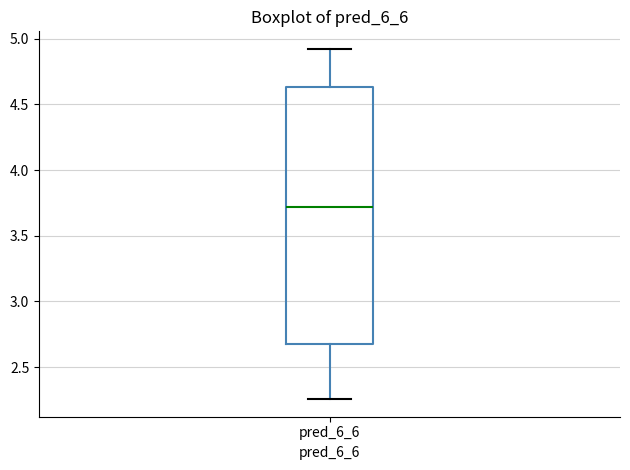

Read this box plot against the y-axis: the position of the median line, the range covered by the box, and the ends of both whiskers. The values are not printed on the chart, so give them approximately, as read against the axis.

median 3.70, box 2.70 to 4.65, whiskers 2.25 to 4.90